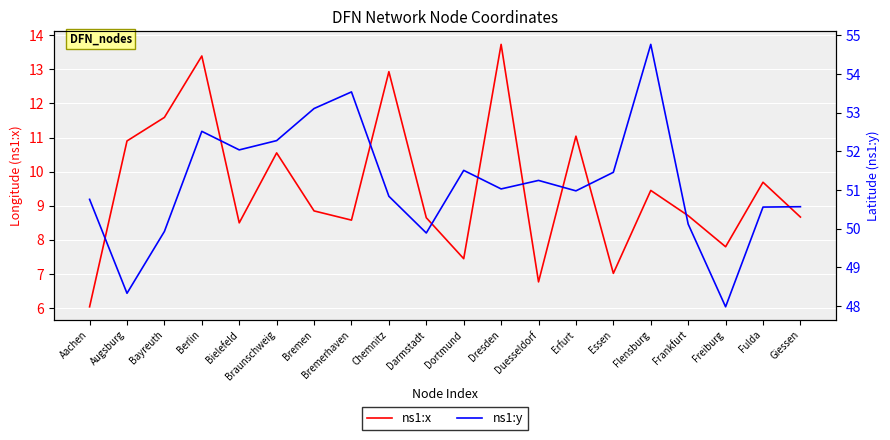

Which has a higher value, Bremerhaven or Duesseldorf?

Bremerhaven